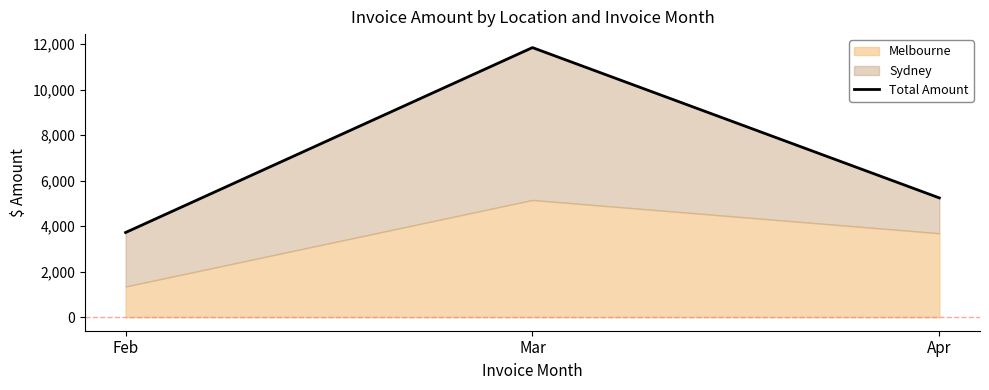

At which label does the data first exceed 5242?

Mar